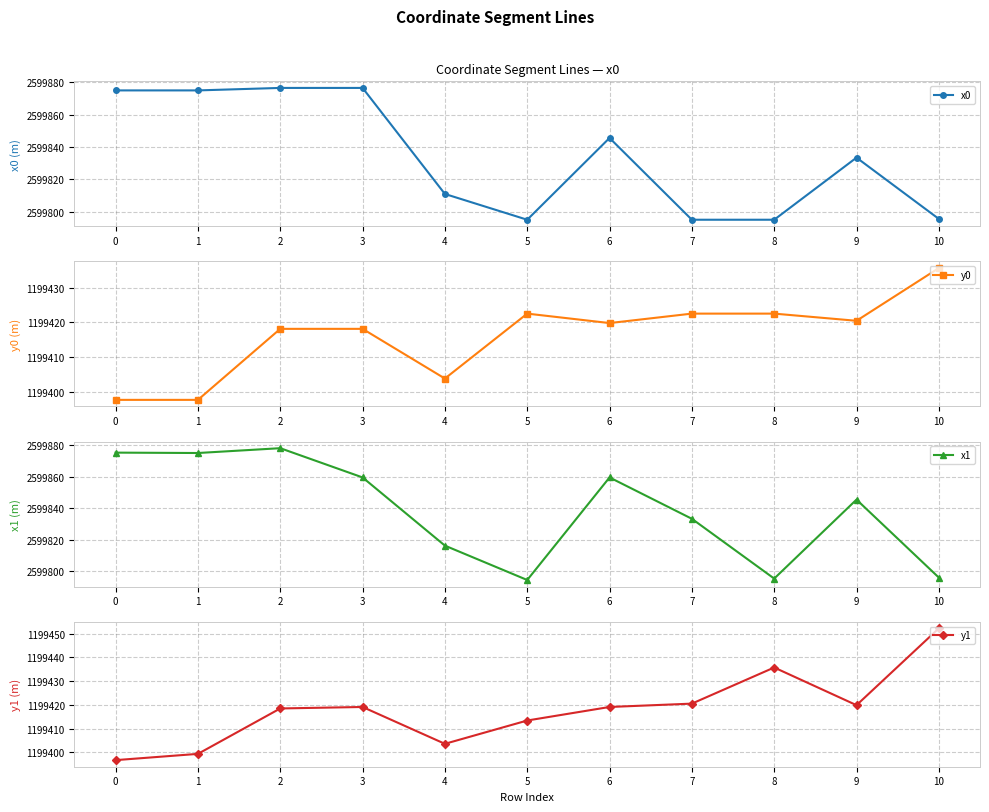

True or false: y0 and x0 intersect in this chart.

False